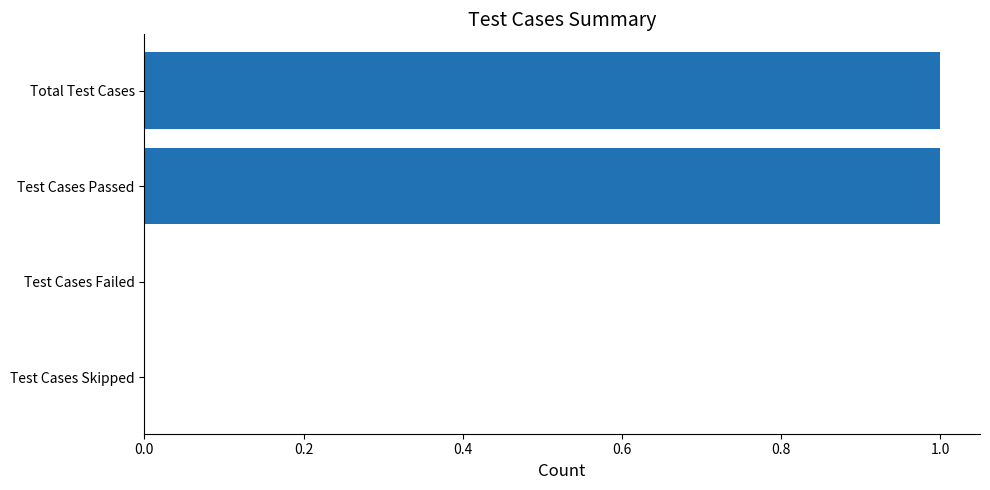

Which has a higher value, Total Test Cases or Test Cases Skipped?

Total Test Cases